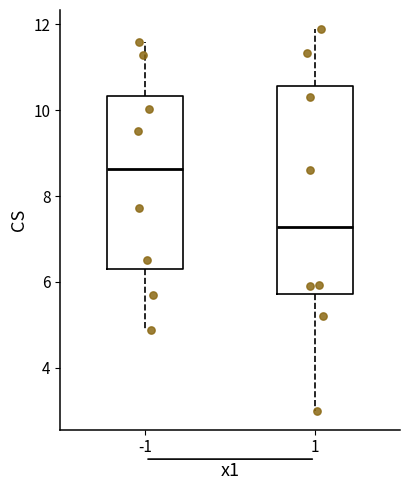

Where does the upper whisker of the box at x = -1 end on the y-axis? The values are not printed on the chart, so give them approximately, as read against the axis.

11.6